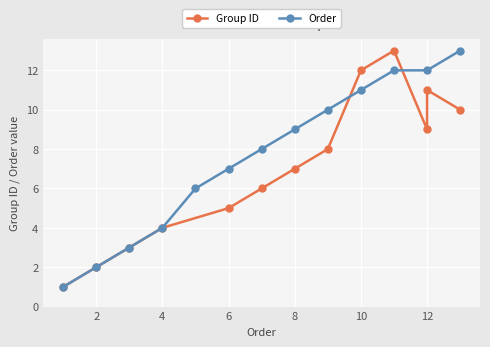

What is the difference between the second highest and second lowest values in the Order series?

10